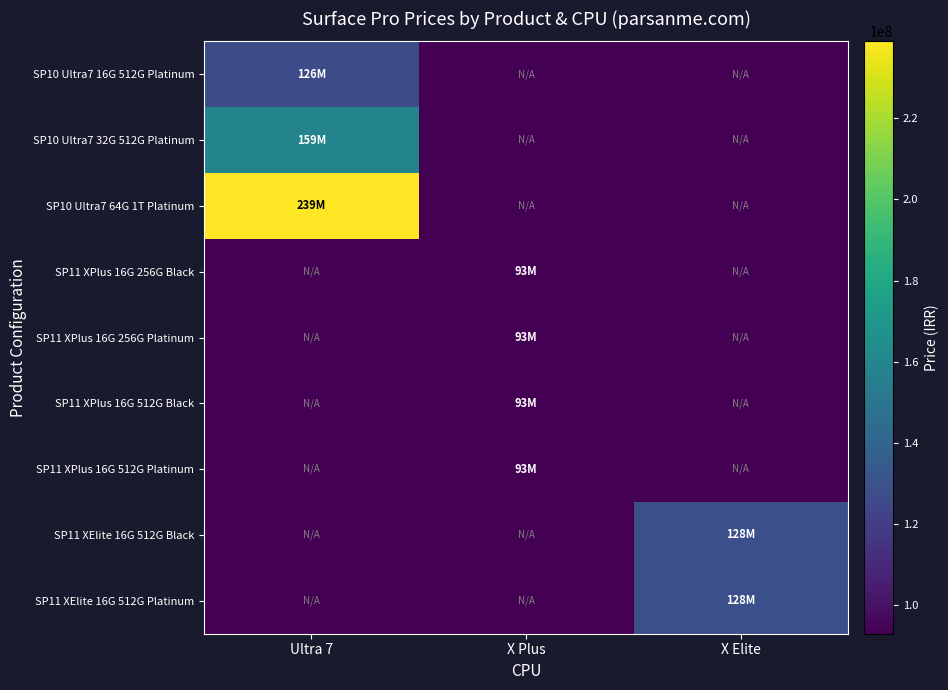

At X Elite, list the series in order from largest to smallest.

SP11 XElite 16G 512G Black, SP11 XElite 16G 512G Platinum, SP10 Ultra7 16G 512G Platinum, SP10 Ultra7 32G 512G Platinum, SP10 Ultra7 64G 1T Platinum, SP11 XPlus 16G 256G Black, SP11 XPlus 16G 256G Platinum, SP11 XPlus 16G 512G Black, SP11 XPlus 16G 512G Platinum